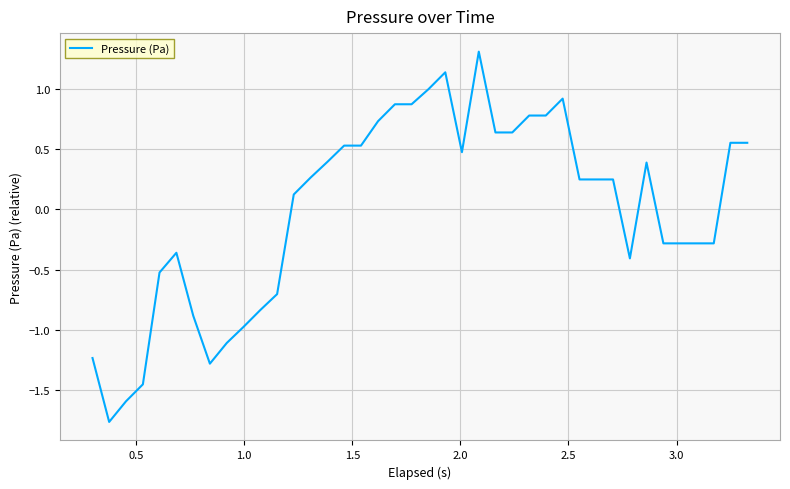

What is the minimum value shown in the chart?

-1.8